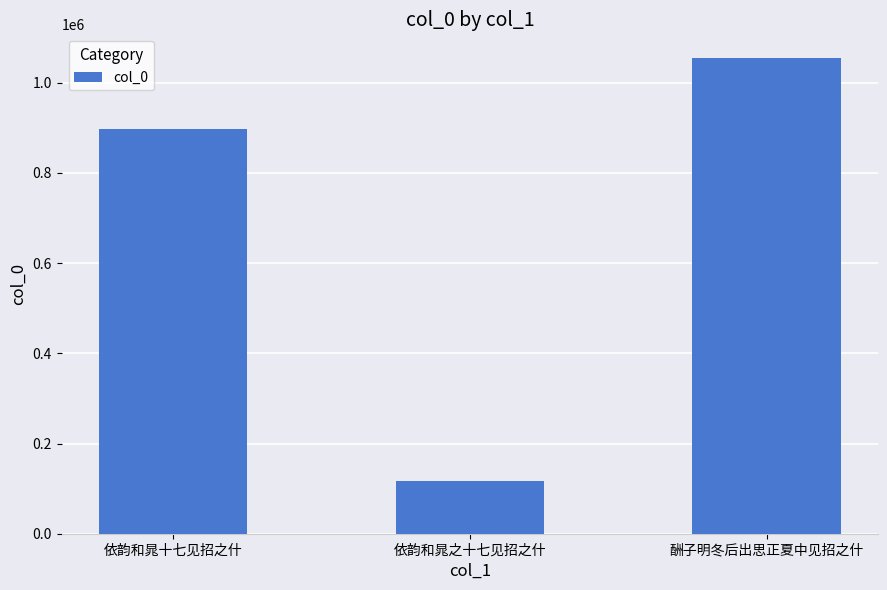

What is the label of the 3rd bar from the right?

依韵和晁十七见招之什